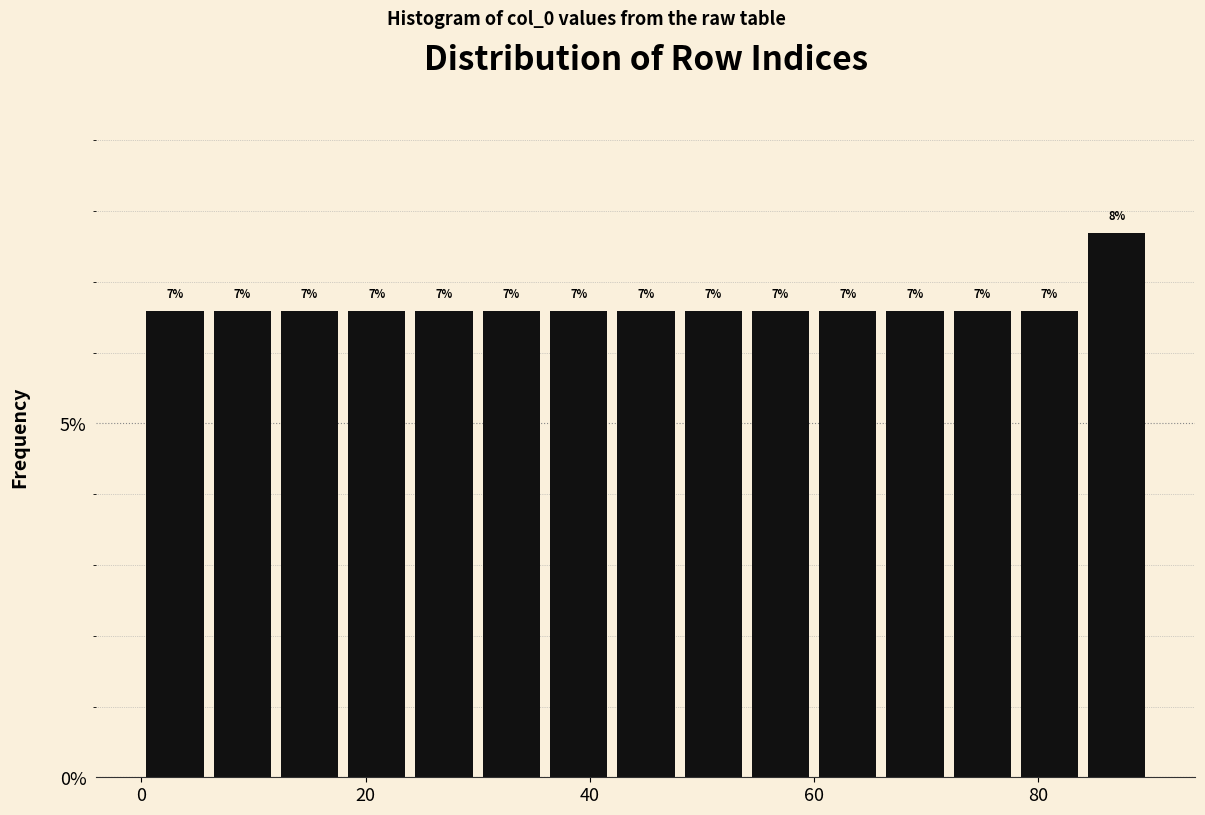

Read against the x-axis, roughly where is the centre of the tallest bar?

88